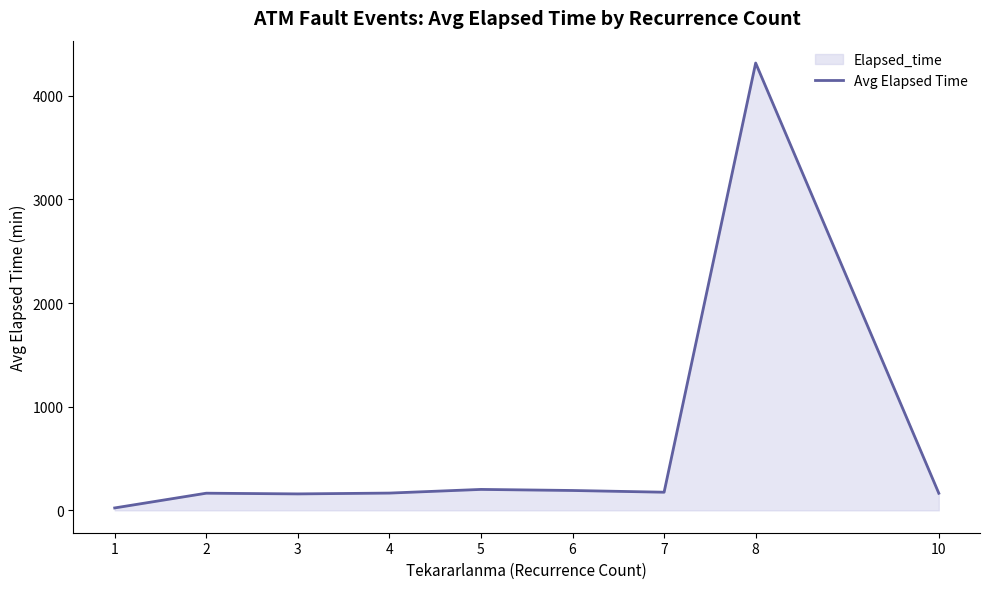

What is the change in value from 5 to 7?

-27.0